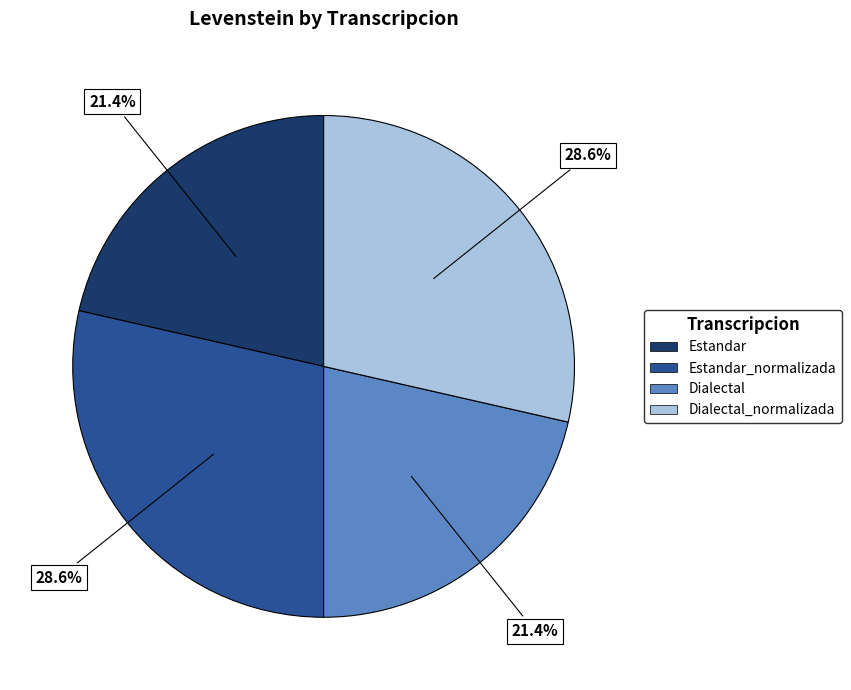

Is there any slice that represents more than half of the pie?

No